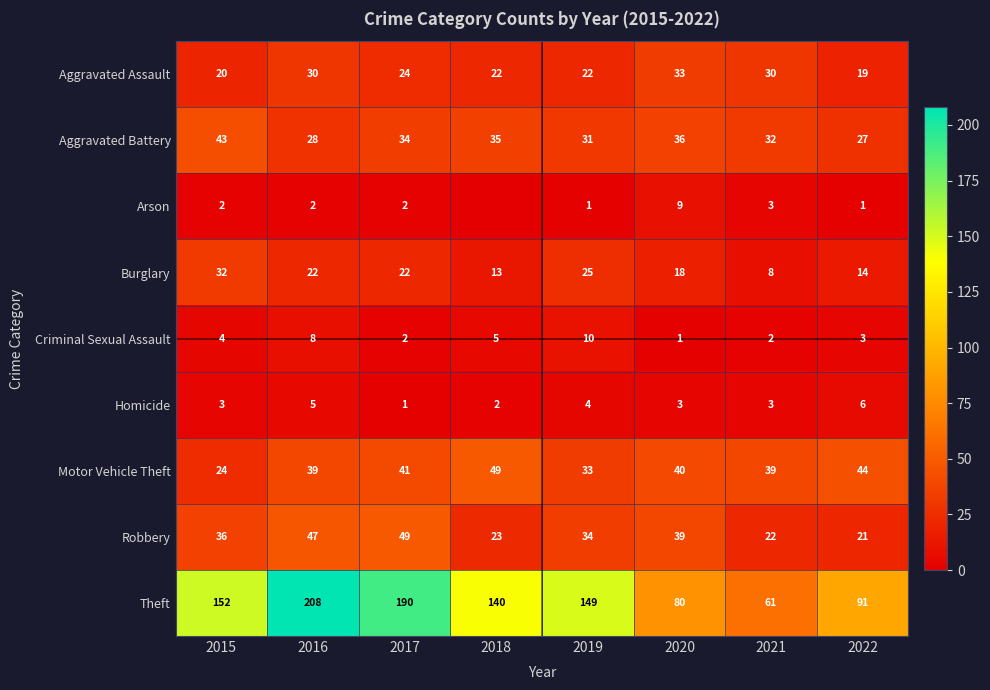

At how many categories does at least one series exceed 171?

2